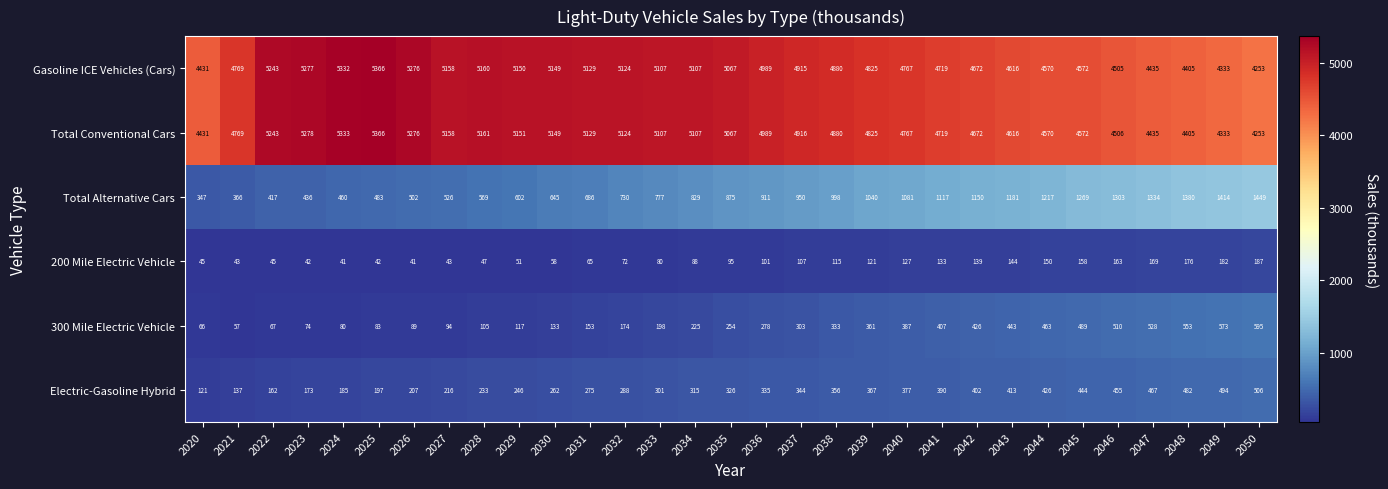

What is the difference between the highest and lowest values at 2042?

4533